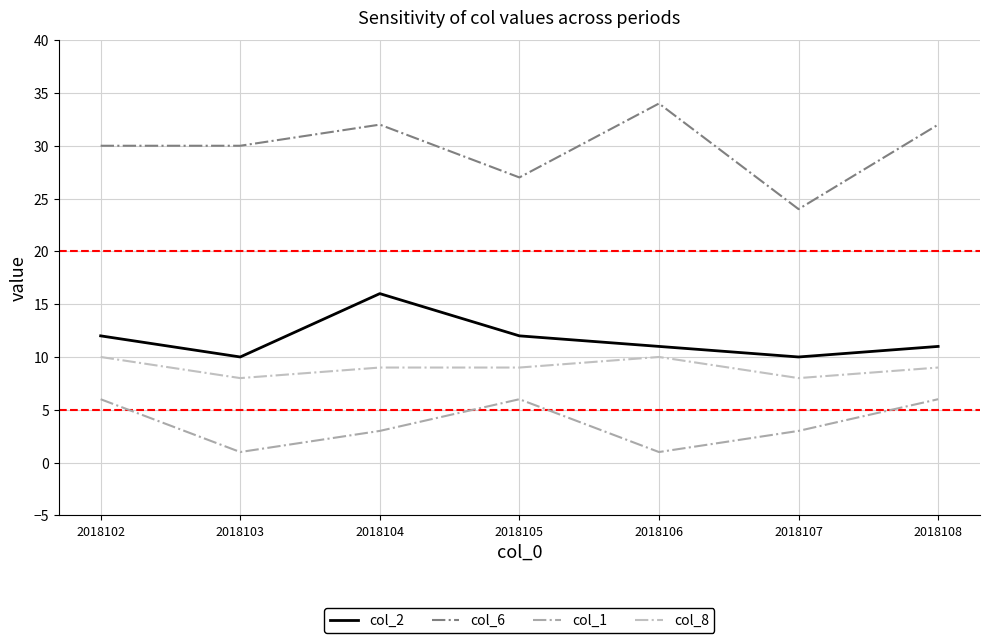

The value of col_8 at 2018102 is 10. True or false?

True